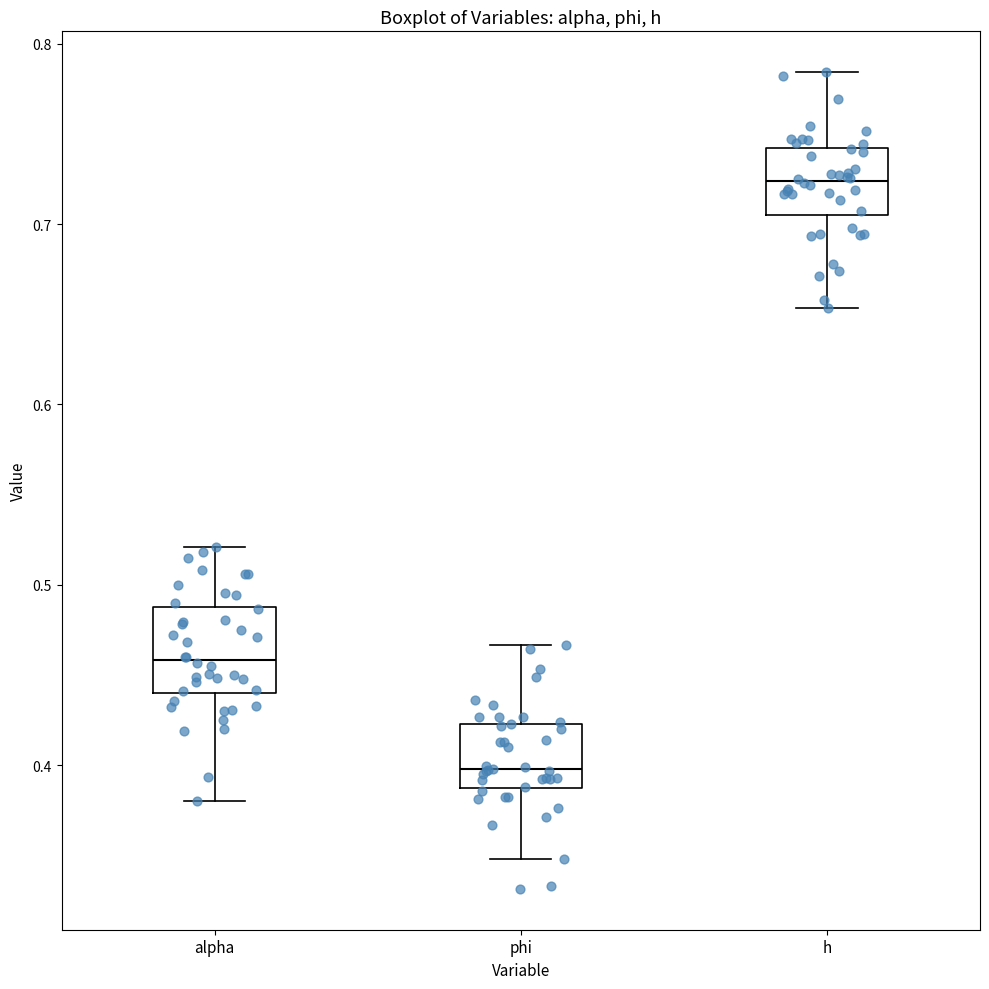

Reading left to right, read every box against the y-axis: the position of its median line, the range the box covers, and the ends of its whiskers. The values are not printed on the chart, so give them approximately, as read against the axis.

alpha: median 0.46, box 0.44 to 0.49, whiskers 0.38 to 0.52
phi: median 0.40, box 0.39 to 0.42, whiskers 0.35 to 0.47
h: median 0.72, box 0.70 to 0.74, whiskers 0.65 to 0.78